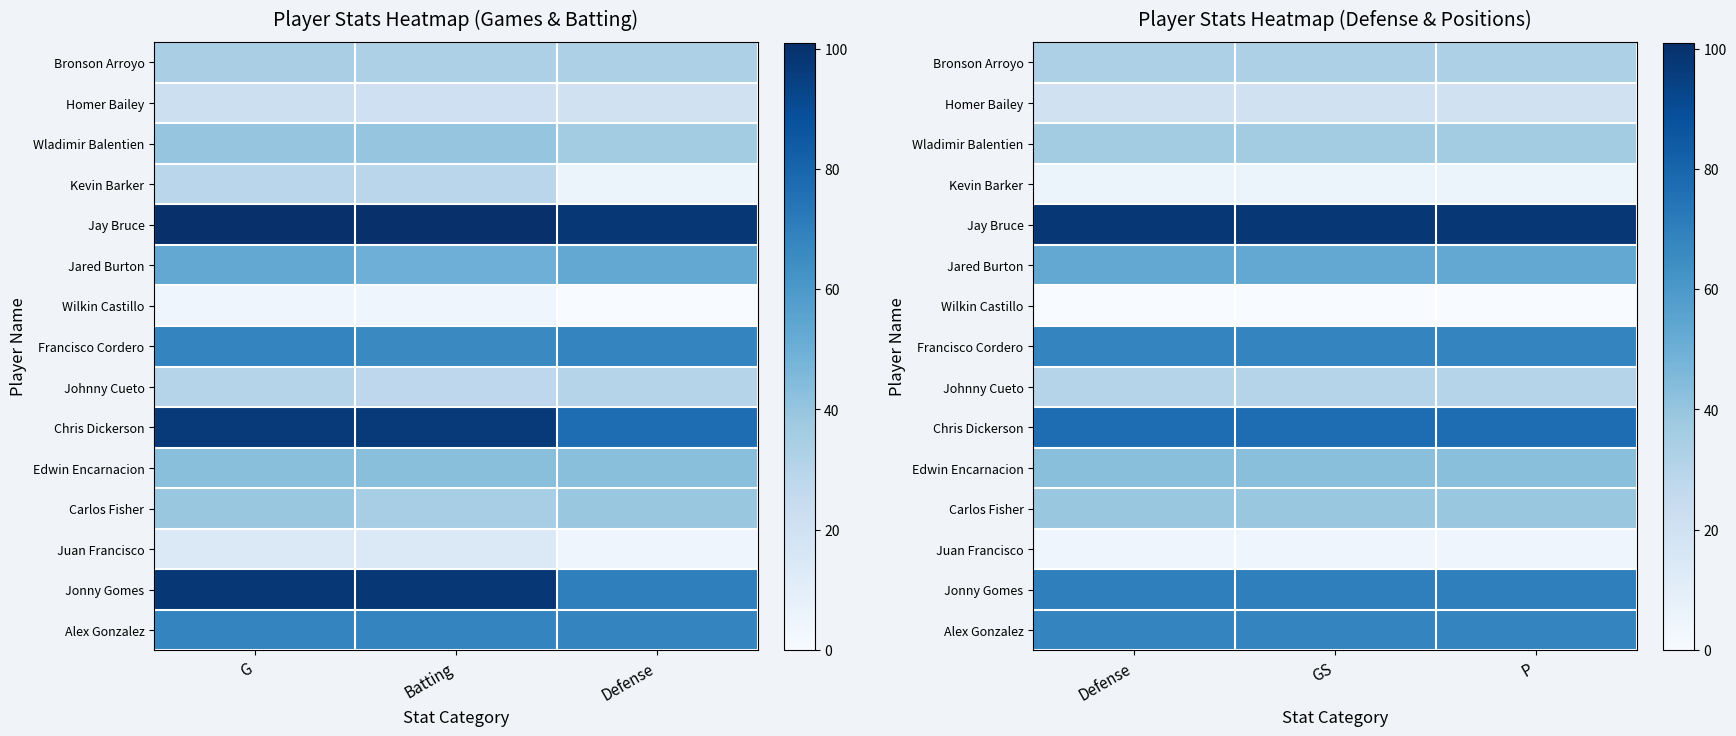

Between G and Defense, which is larger?

G